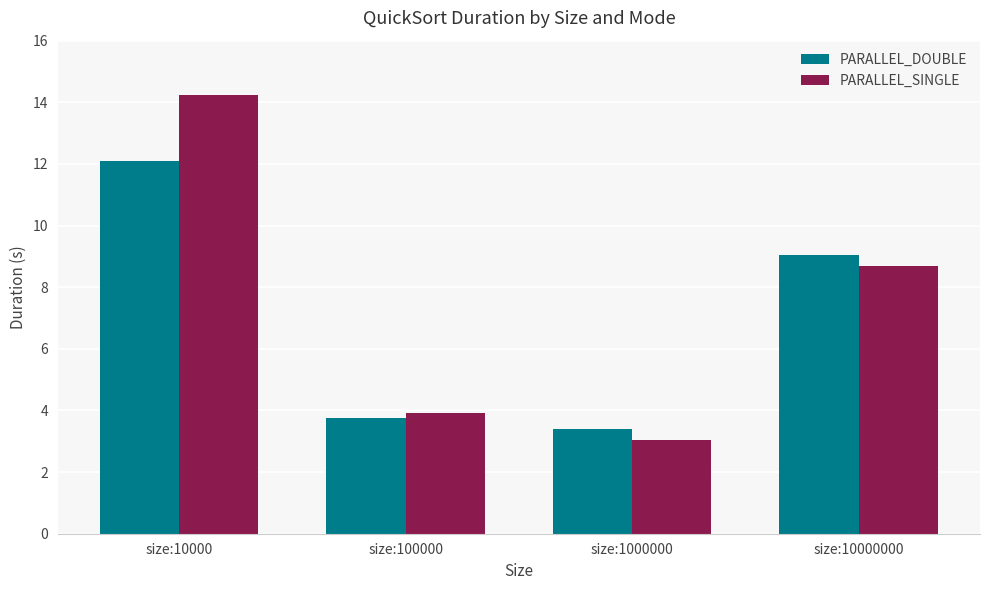

At how many categories does at least one series exceed 10?

1